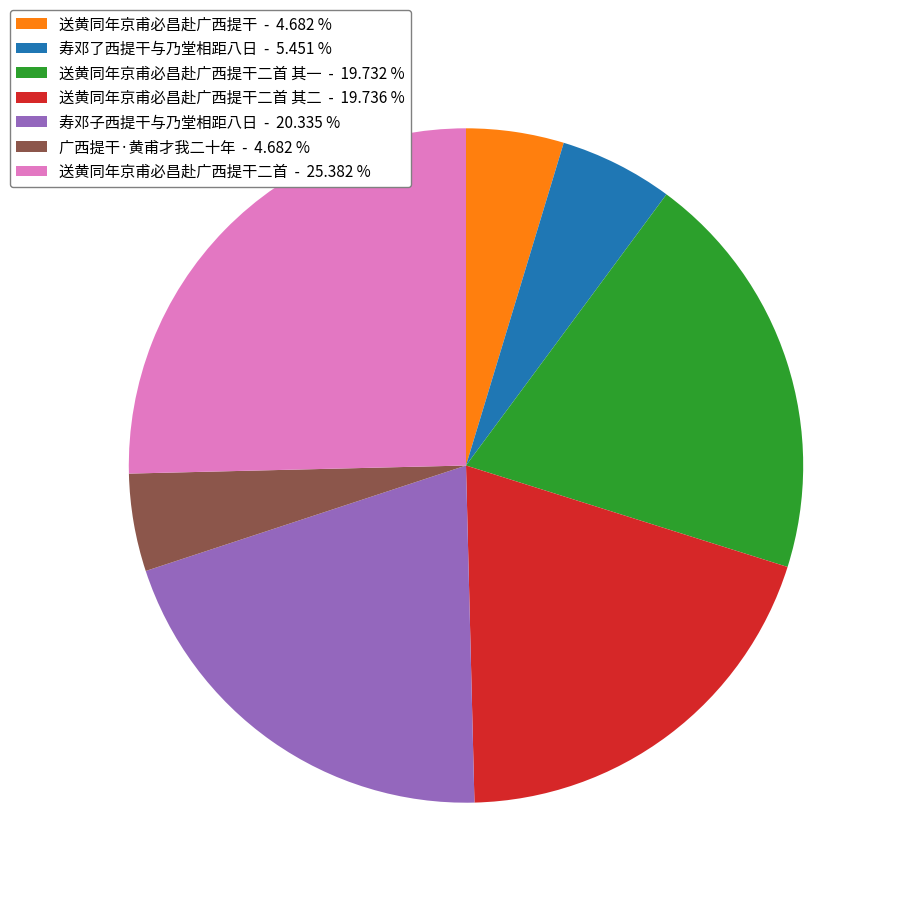

What is the largest slice in the pie chart?

送黄同年京甫必昌赴广西提干二首 - 25.382 %